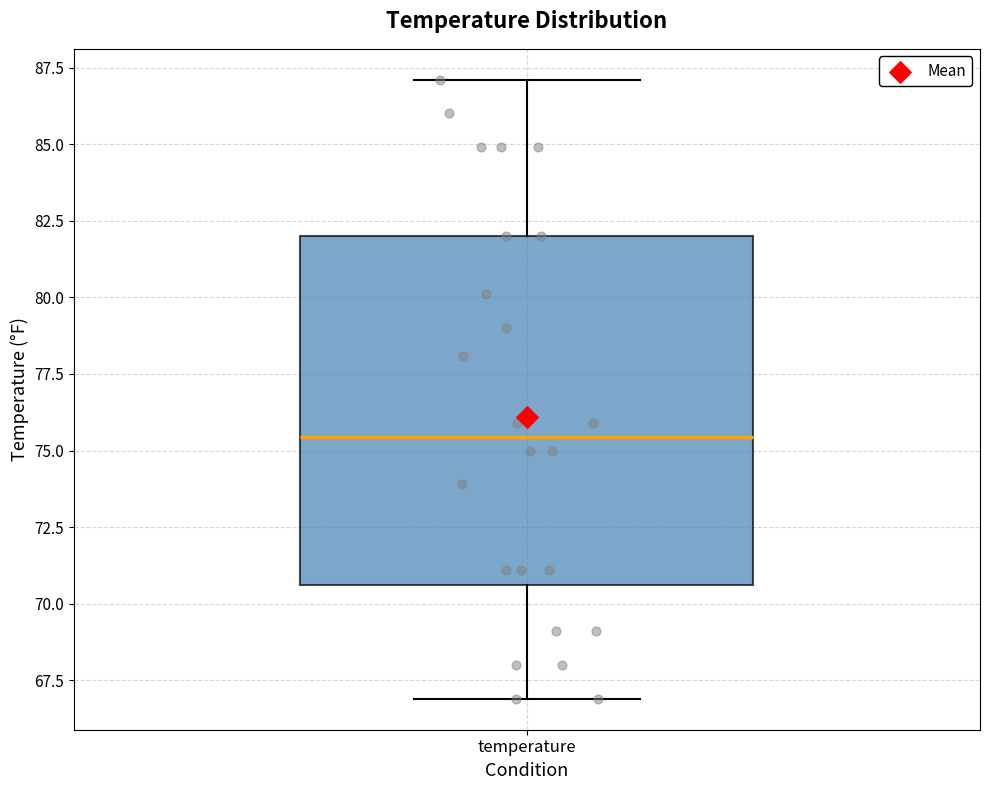

Transcribe this box plot: give where the median line is, the range the box spans, and where the two whiskers end, as read against the y-axis. The values are not printed on the chart, so give them approximately, as read against the axis.

median 75.5, box 70.5 to 82.0, whiskers 67.0 to 87.0